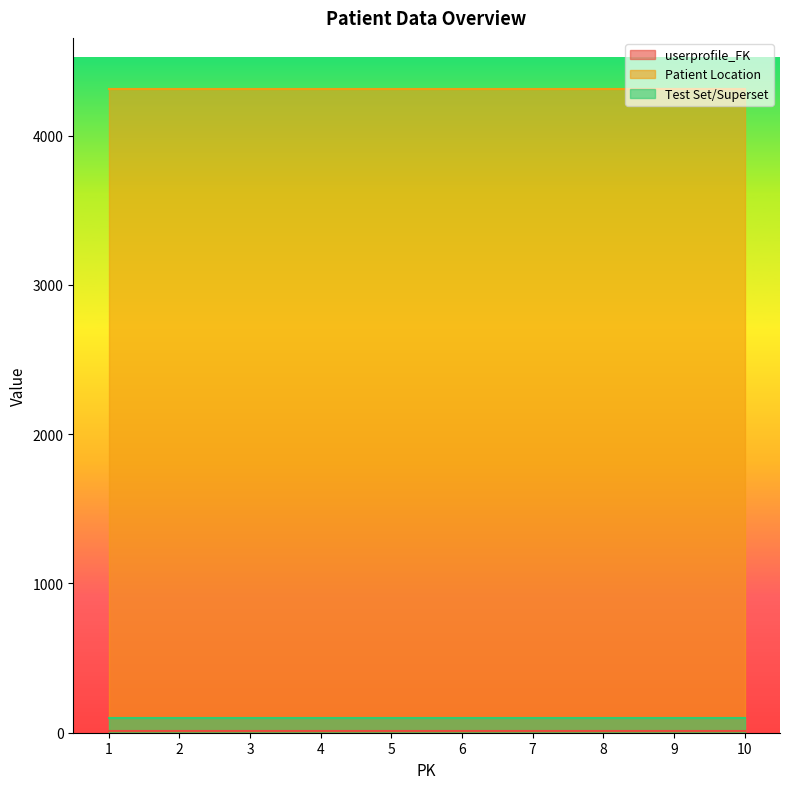

What is the lowest value of the Patient Location series?

4310